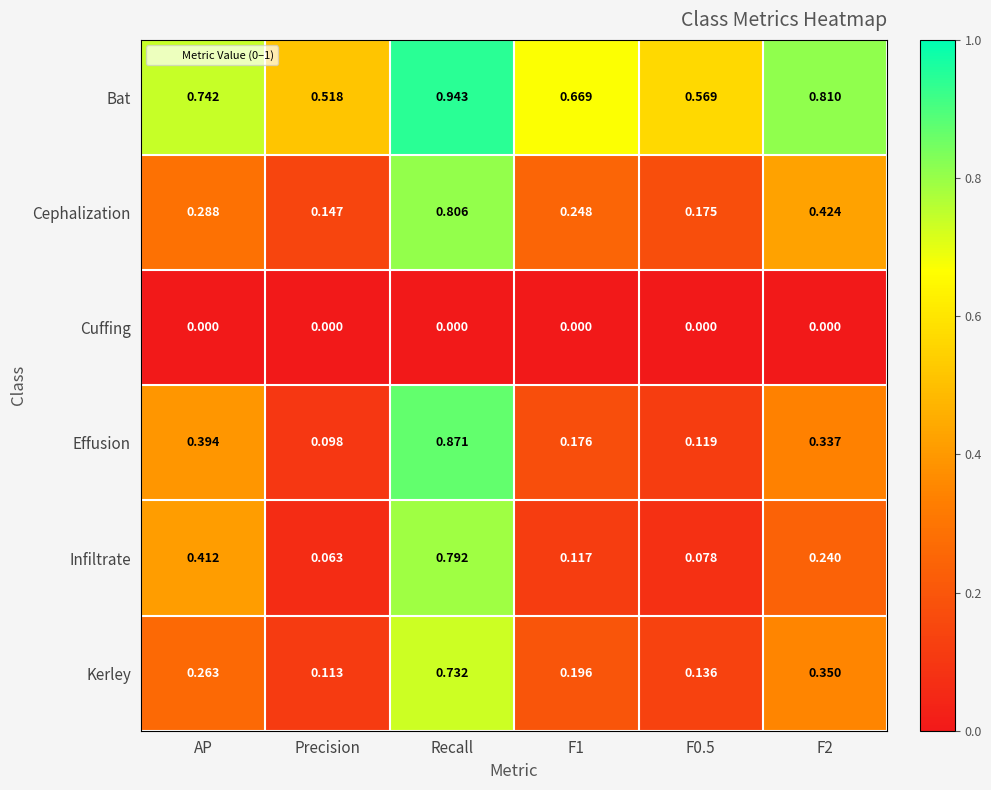

Between F1 and F0.5, which series saw the biggest shift?

Bat